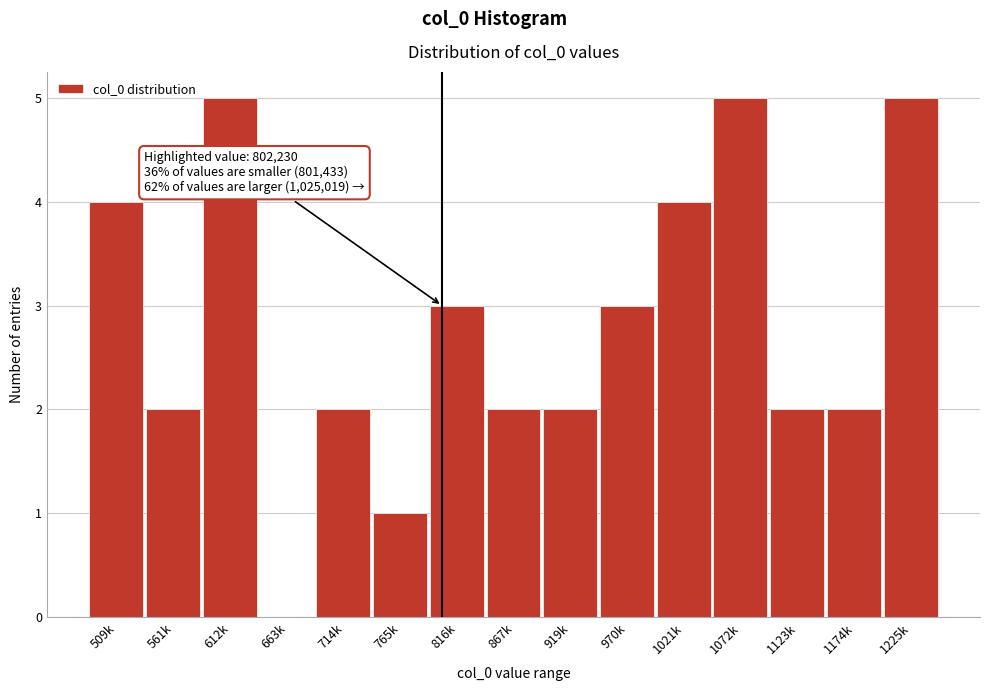

Reading right to left, list all the values displayed in this chart.

1225k=5	1174k=2	1123k=2	1072k=5	1021k=4	970k=3	919k=2	867k=2	816k=3	765k=1	714k=2	663k=0	612k=5	561k=2	509k=4